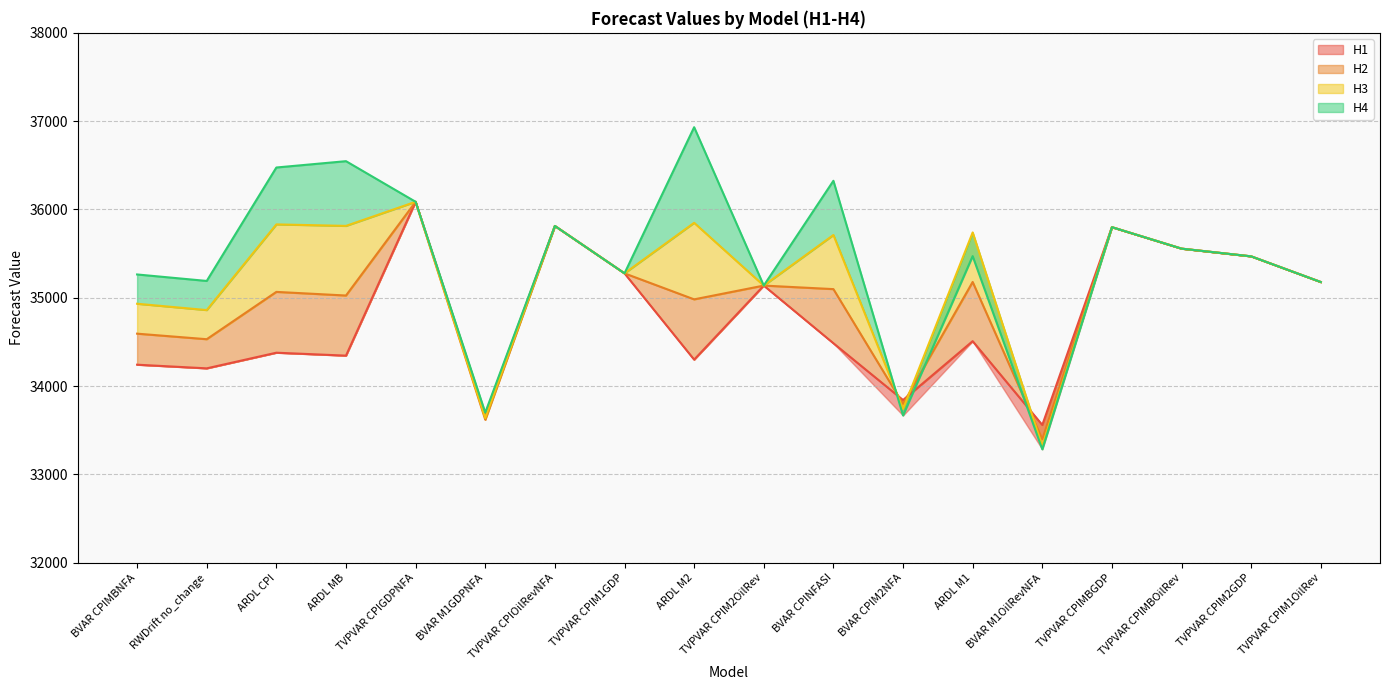

What is the label of the 13th point from the right?

BVAR M1GDPNFA